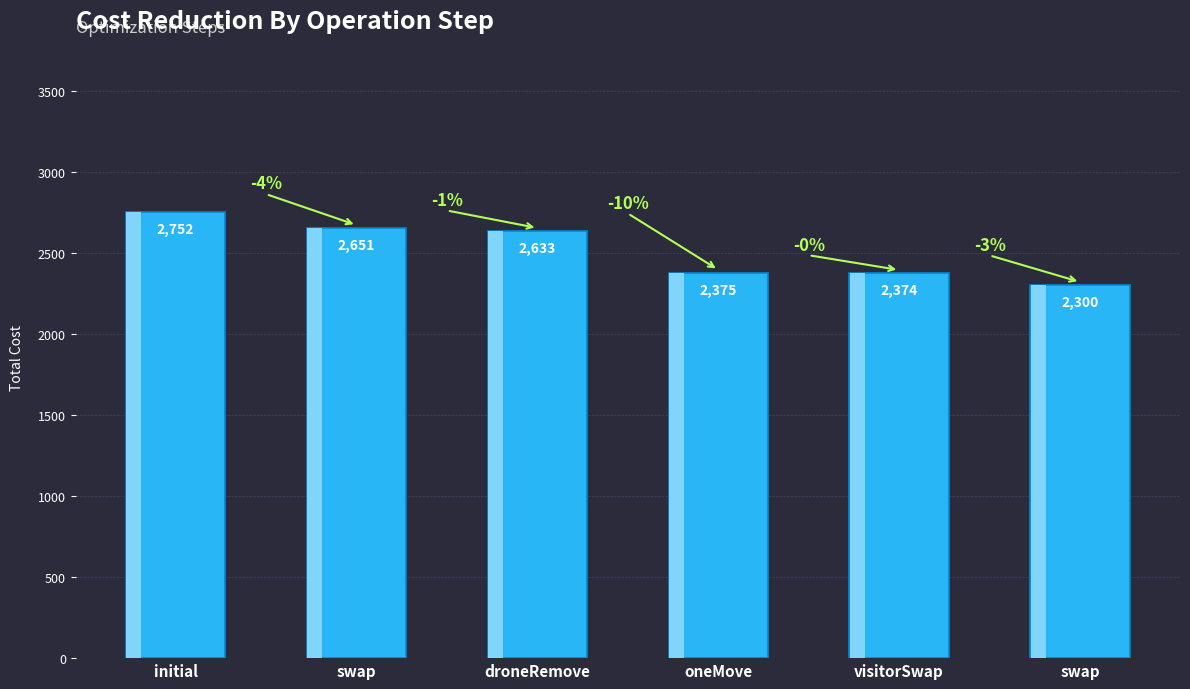

What is the average value?

2514